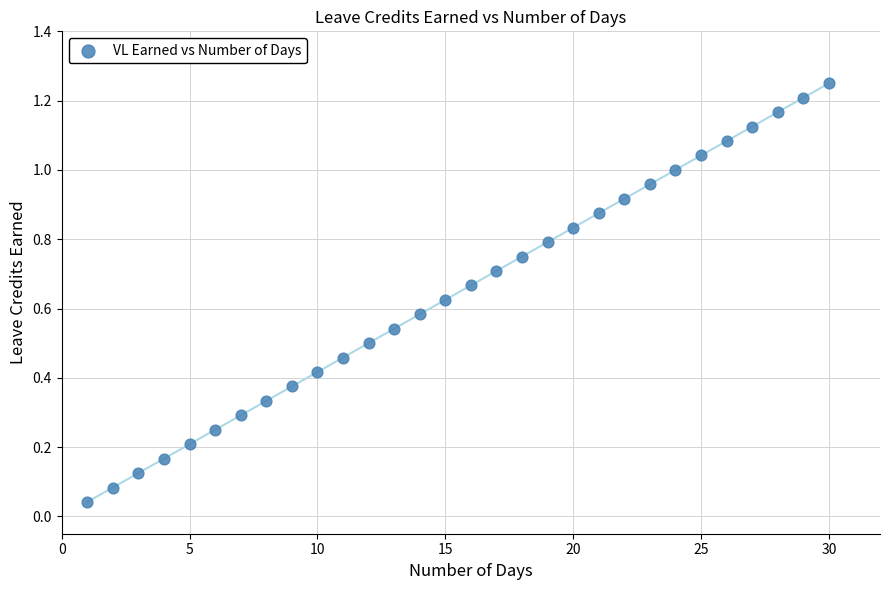

What is the range of X values (max minus min)?

29.0